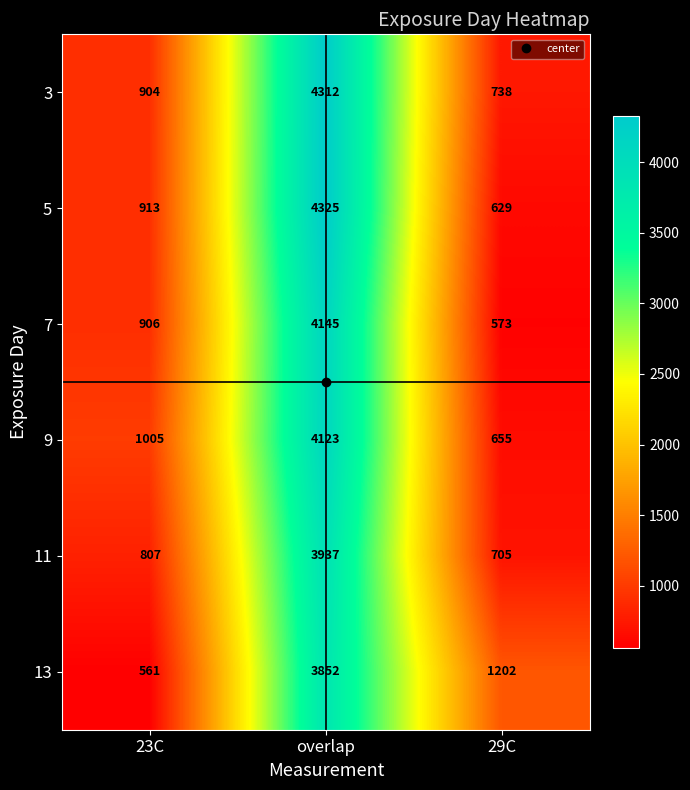

Is it true that 11 equals 1202 at 29C?

False